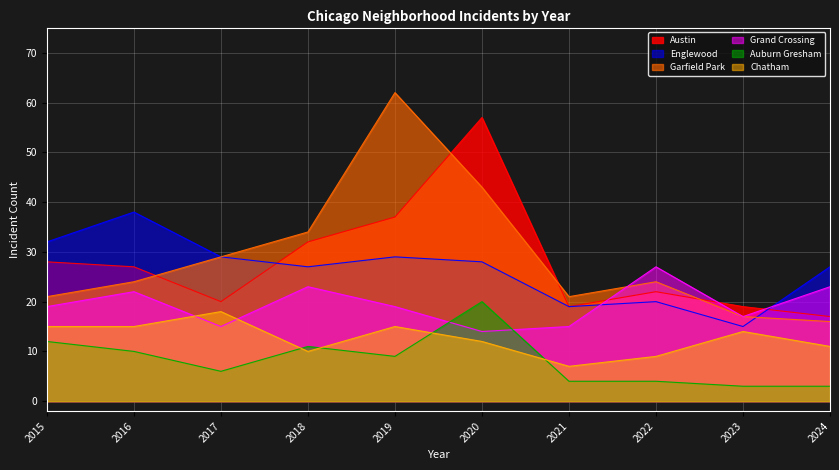

Read the Chatham value at 2020, to the nearest 10.

10